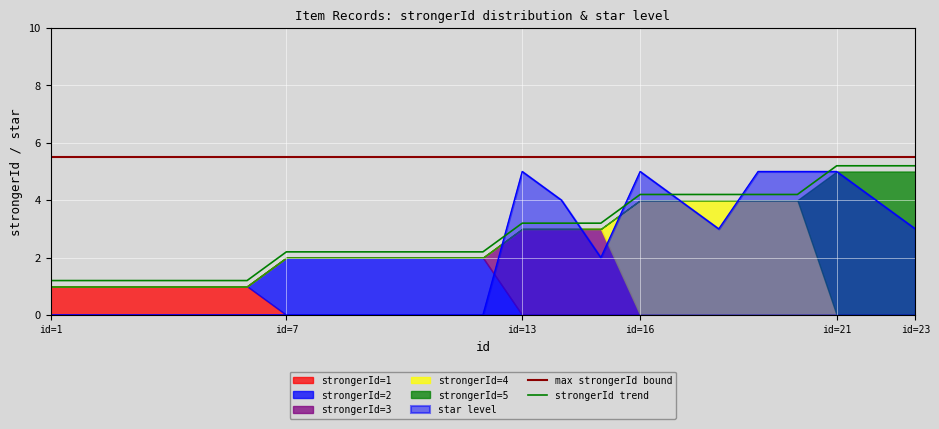

True or false: strongerId trend and max strongerId bound intersect in this chart.

False